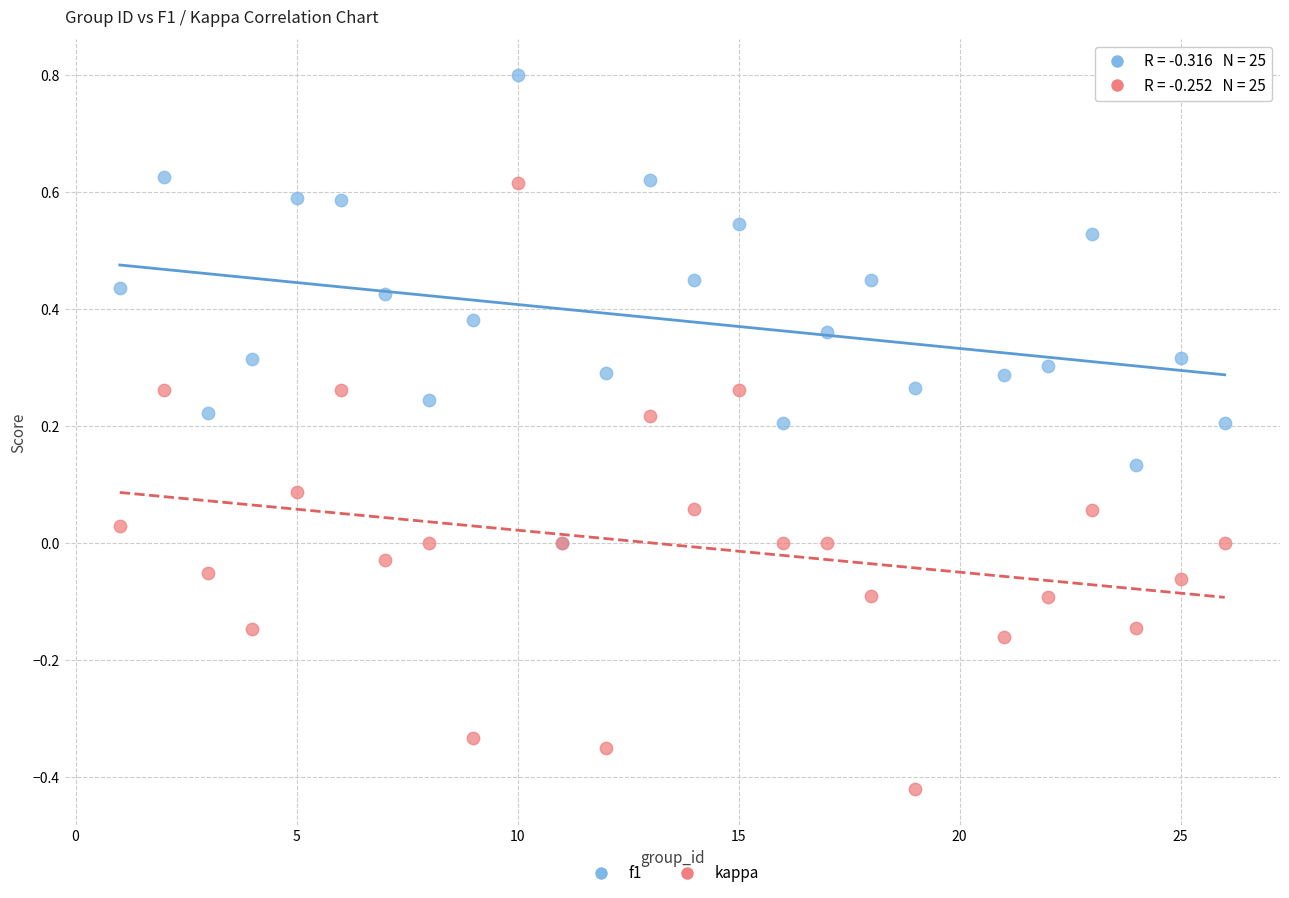

Which series contains the lowest Y value?

kappa